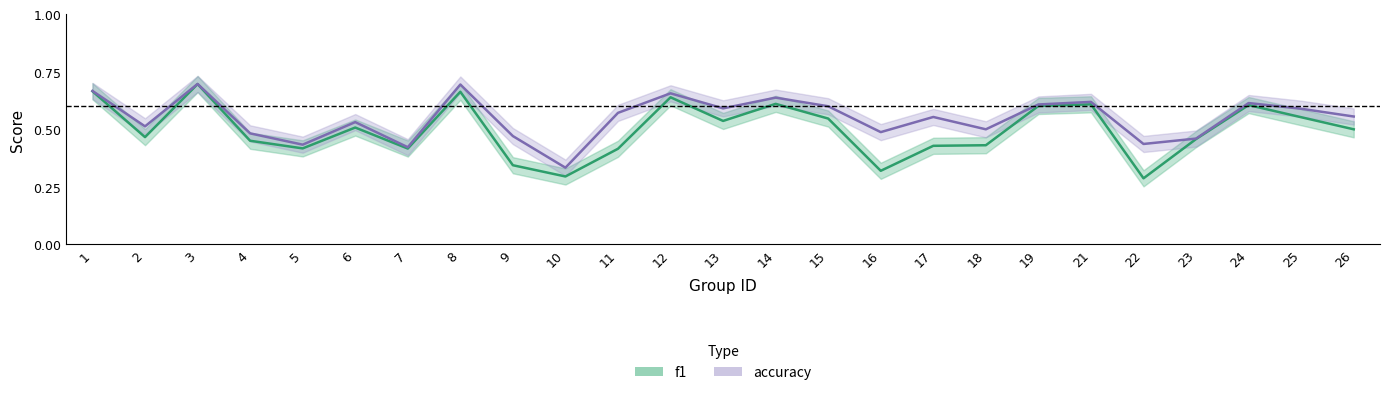

Is the value of f1 at 14 greater than the value of accuracy at 21?

No